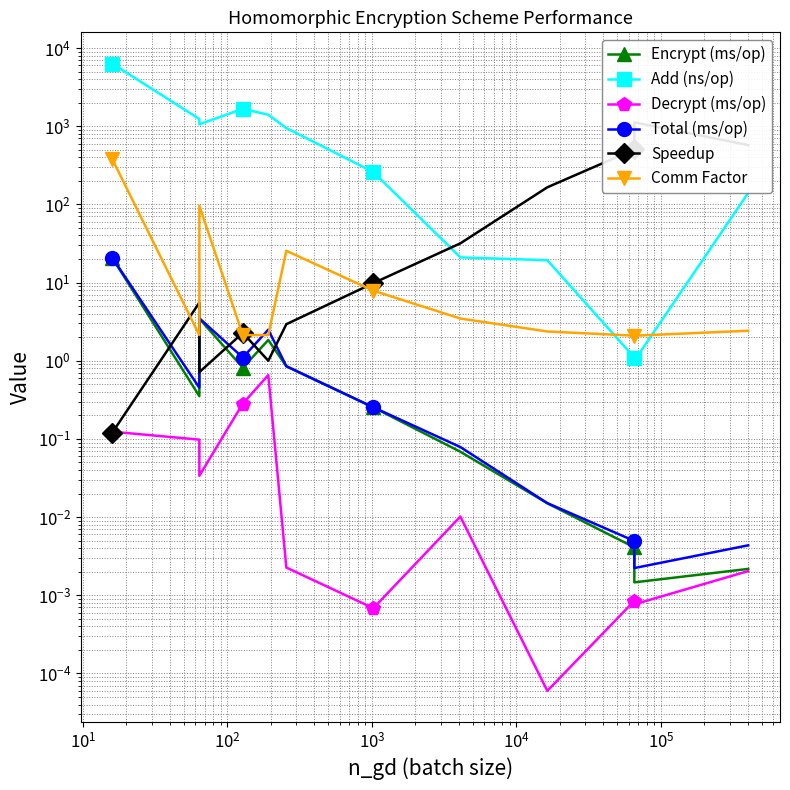

What is the total value across all series at $\mathdefault{10^{1}}$?

1161.7